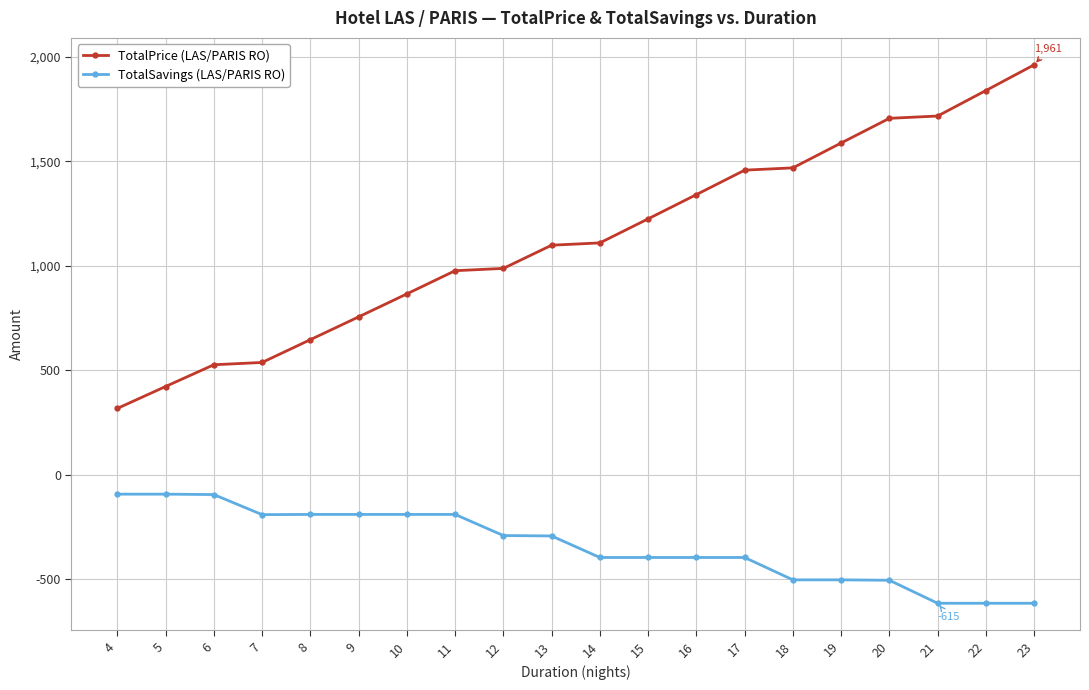

True or false: TotalSavings (LAS/PARIS RO) and TotalPrice (LAS/PARIS RO) cross at least once.

False